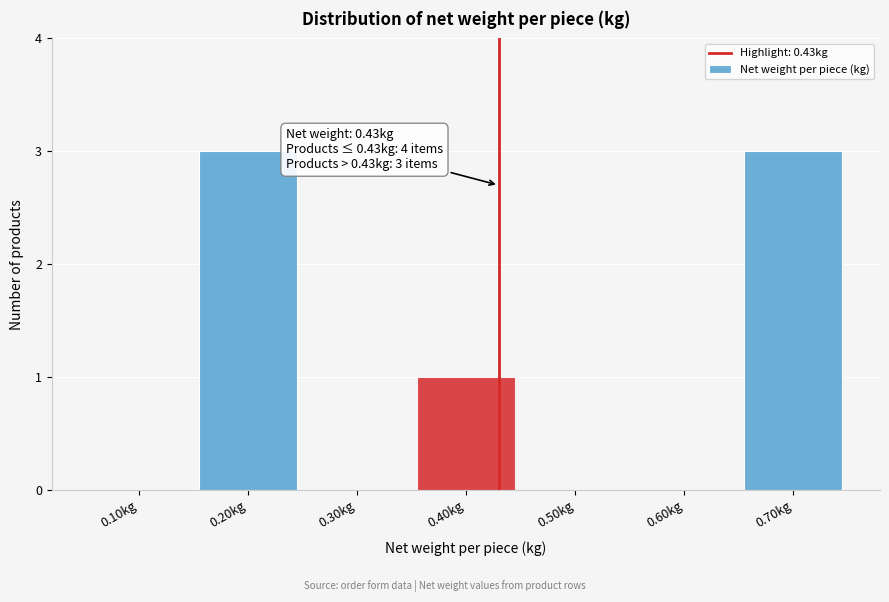

Reading left to right, what are all the values shown in this chart?

0.10kg=0	0.20kg=3	0.30kg=0	0.40kg=1	0.50kg=0	0.60kg=0	0.70kg=3